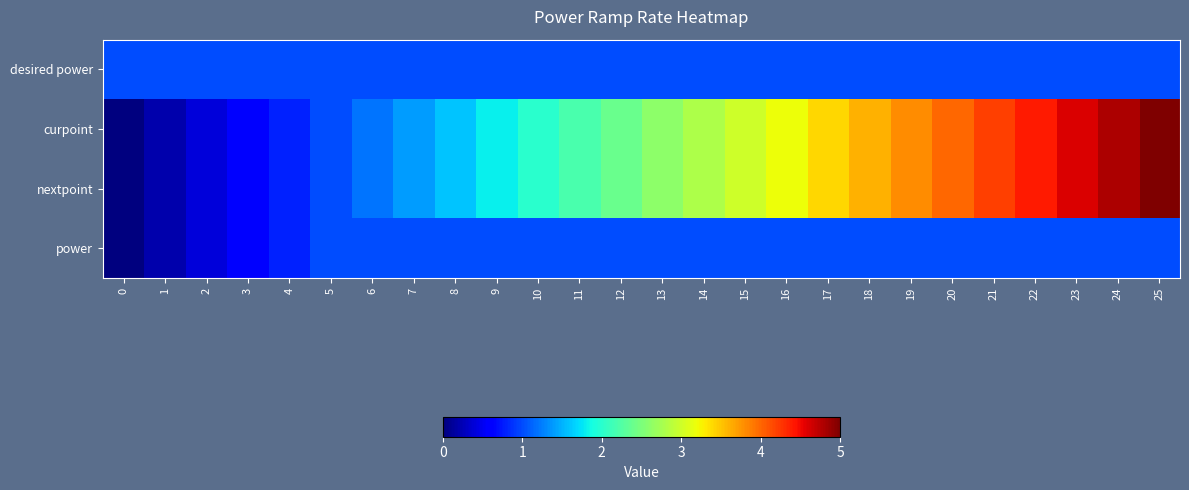

Rank the series at 20 from lowest to highest value.

desired power, power, curpoint, nextpoint